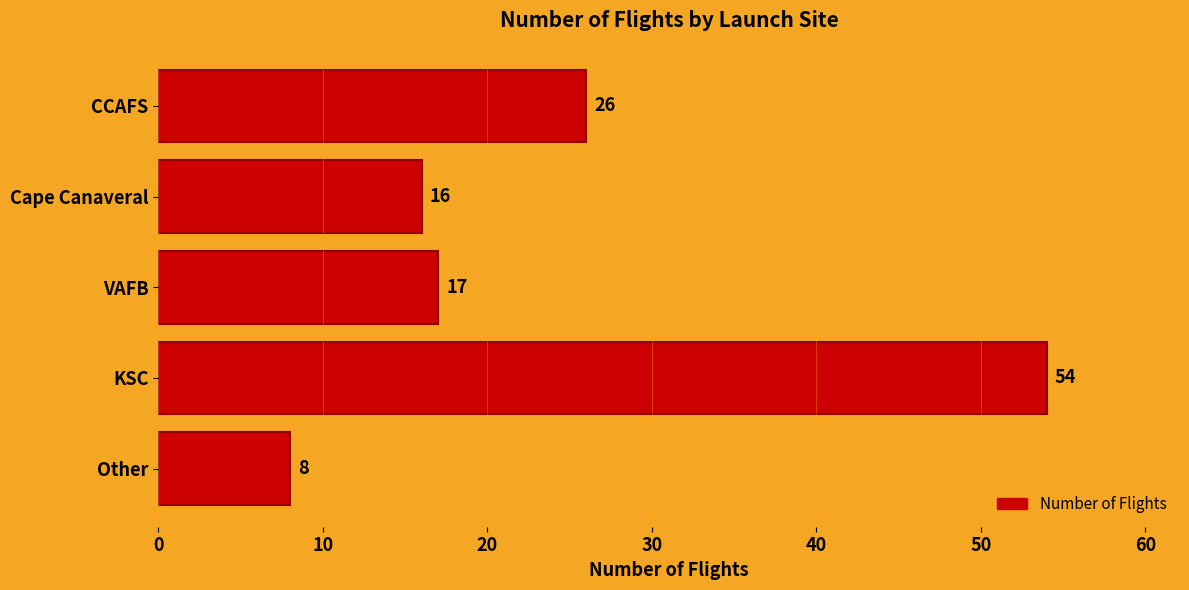

Rank the categories by value from lowest to highest.

Other, Cape Canaveral, VAFB, CCAFS, KSC